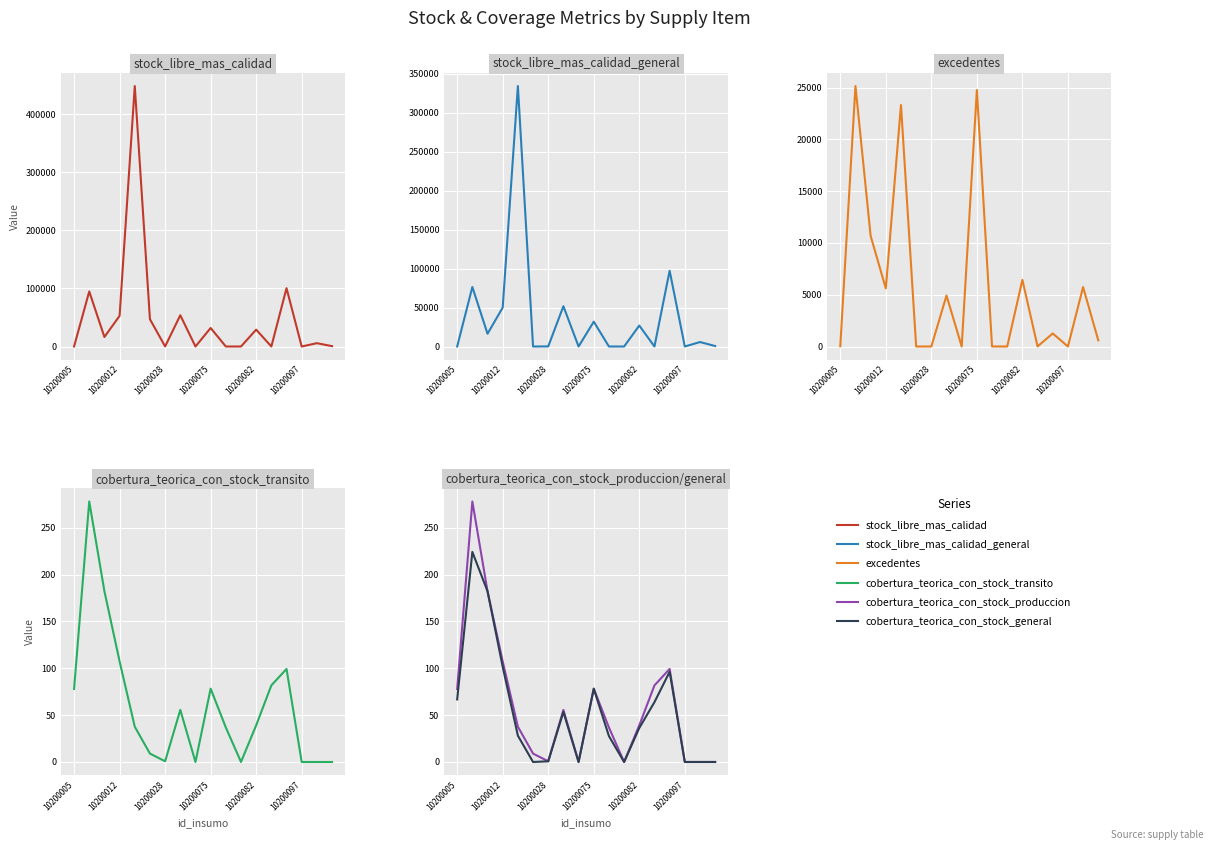

In stock_libre_mas_calidad_general, how many points are higher than both neighbors (excluding endpoints)?

7